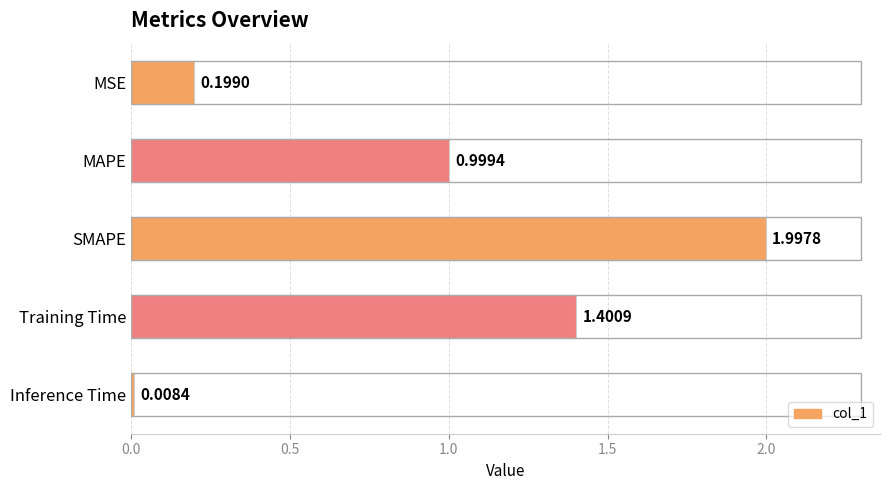

At which category does the chart reach its peak across all series?

SMAPE